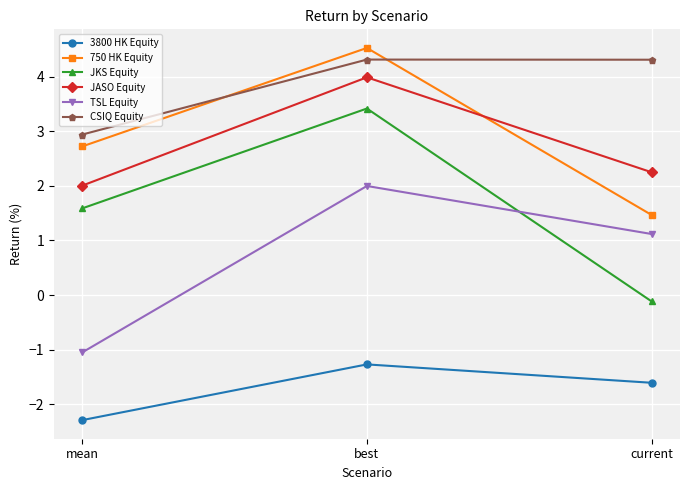

Is the value of 750 HK Equity at best greater than the value of 3800 HK Equity at current?

Yes